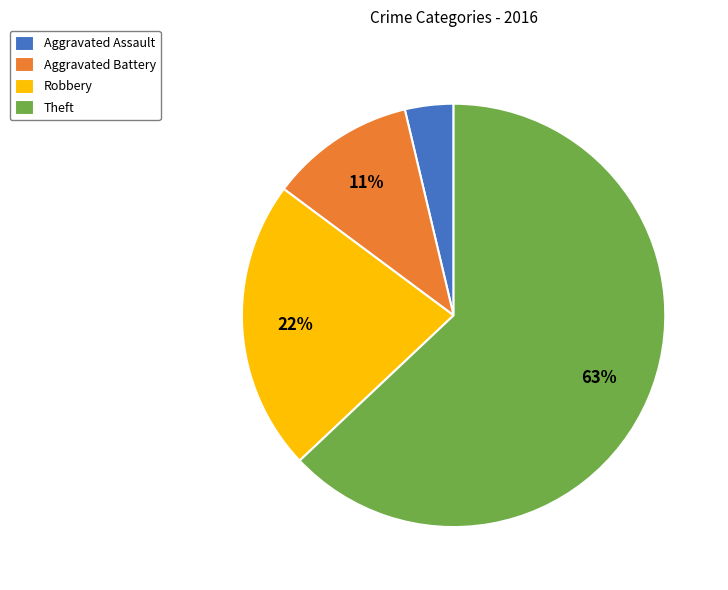

What is the largest slice in the pie chart?

Theft